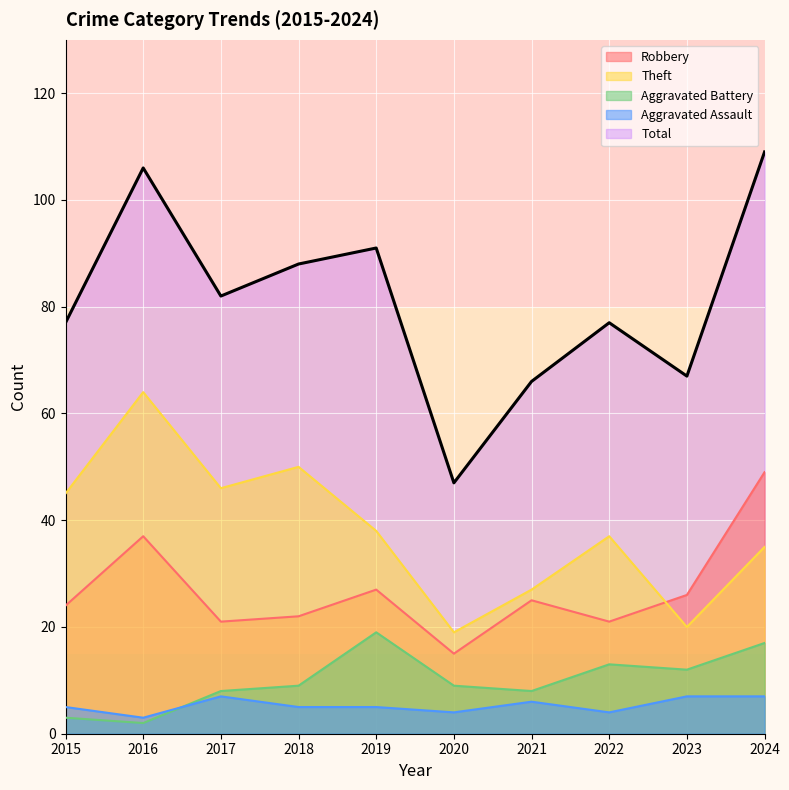

What is the average value of the Aggravated Battery series?

10